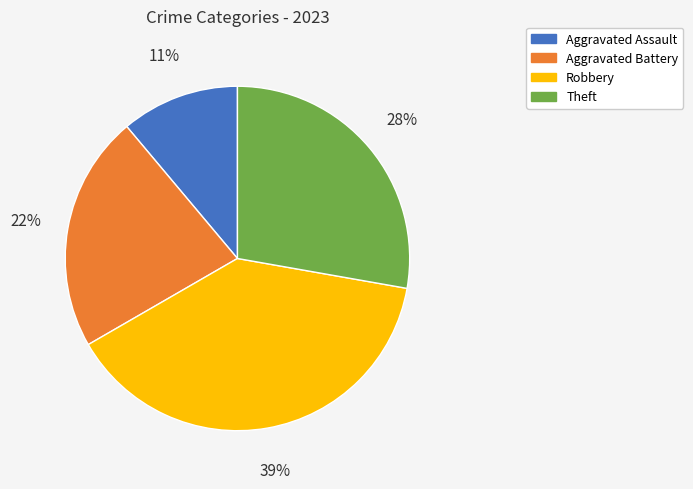

Approximately how many times larger is the value at Aggravated Battery compared to Aggravated Assault?

2.0